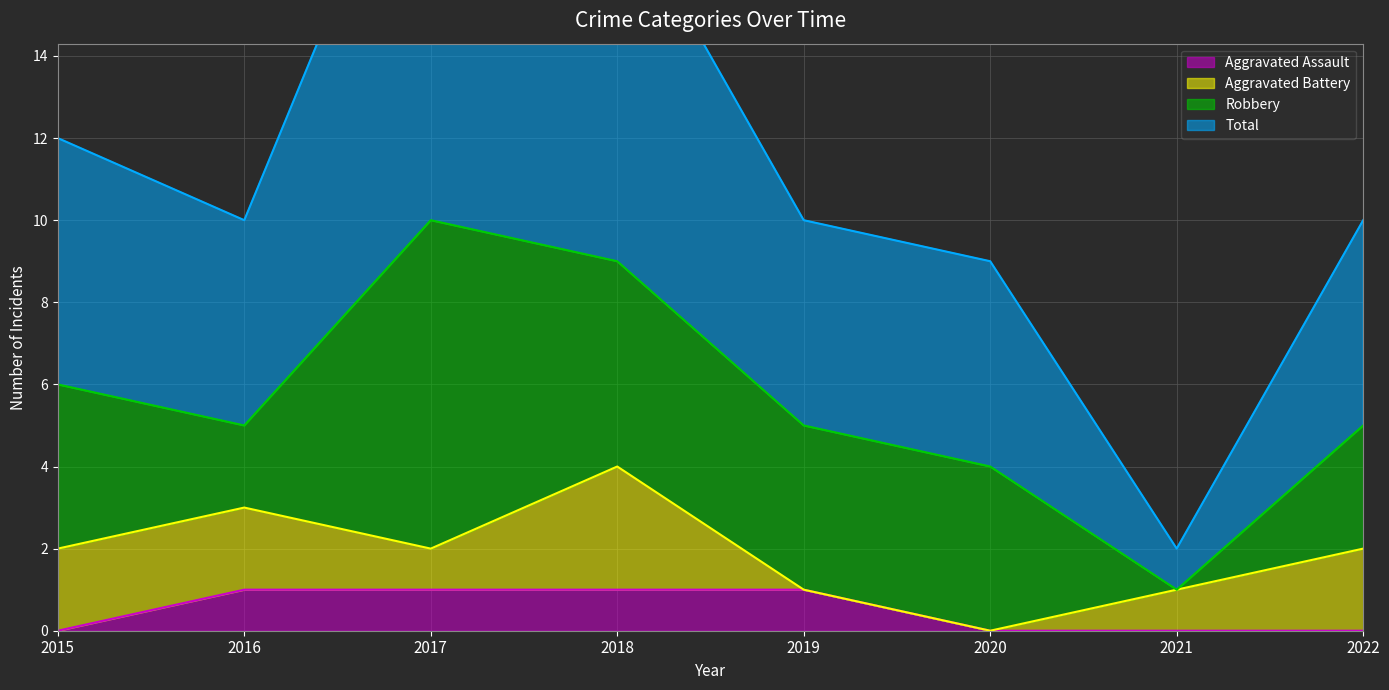

What value does the Aggravated Assault series have at 2017?

1